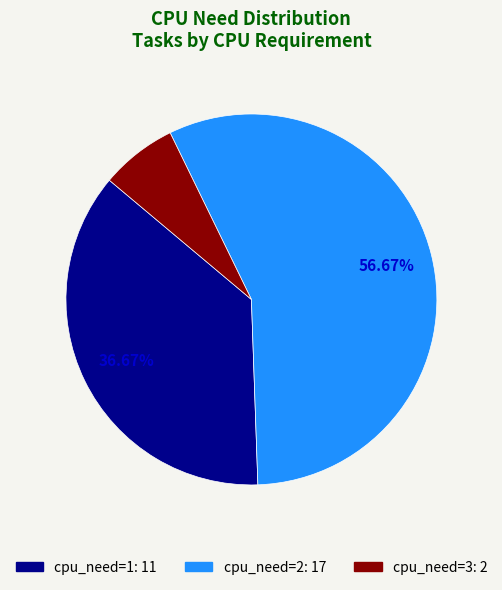

Is there any slice that represents more than half of the pie?

Yes